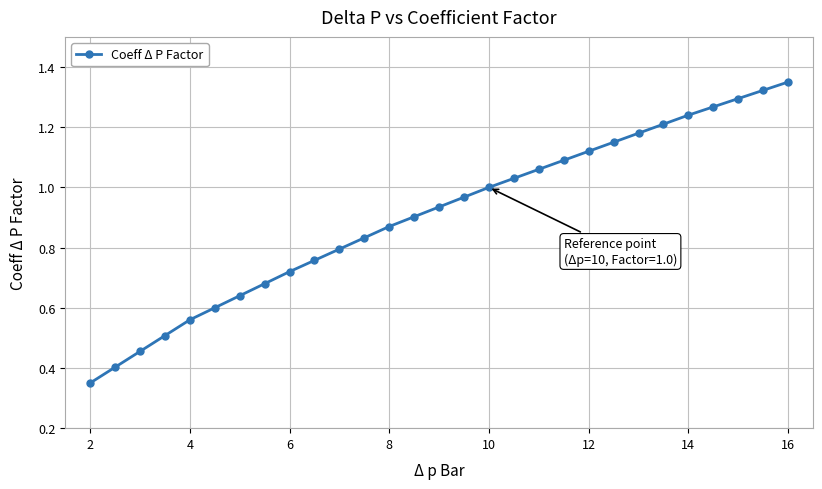

What is the value of the 2nd point from the left?

0.4